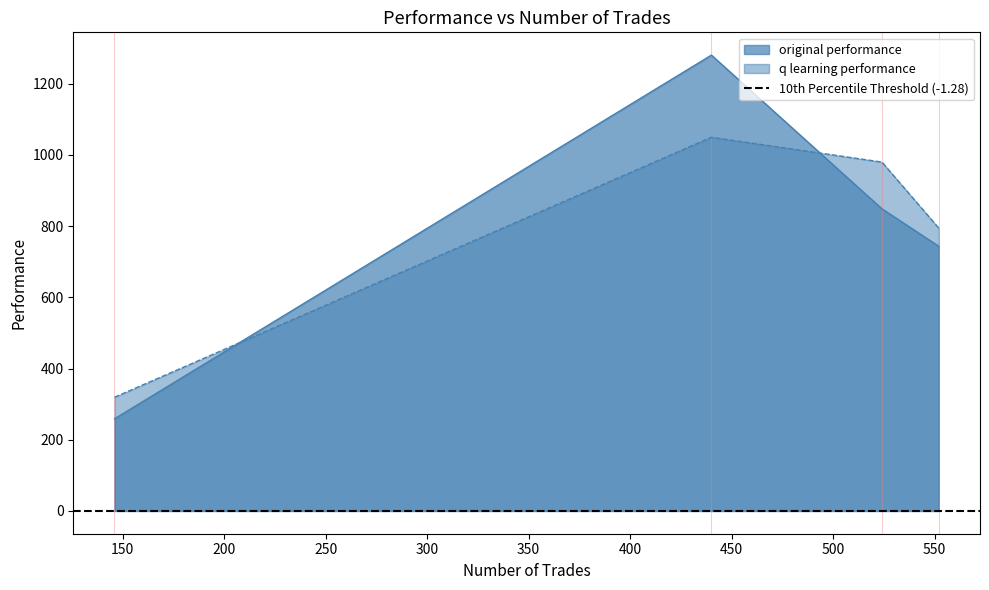

Reading left to right, transcribe all the data shown in this chart.

original performance: 552=743.2	524=848.4	440=1280.1	146=258.7
q learning performance: 552=794.1	524=979.7	440=1049.4	146=319.3